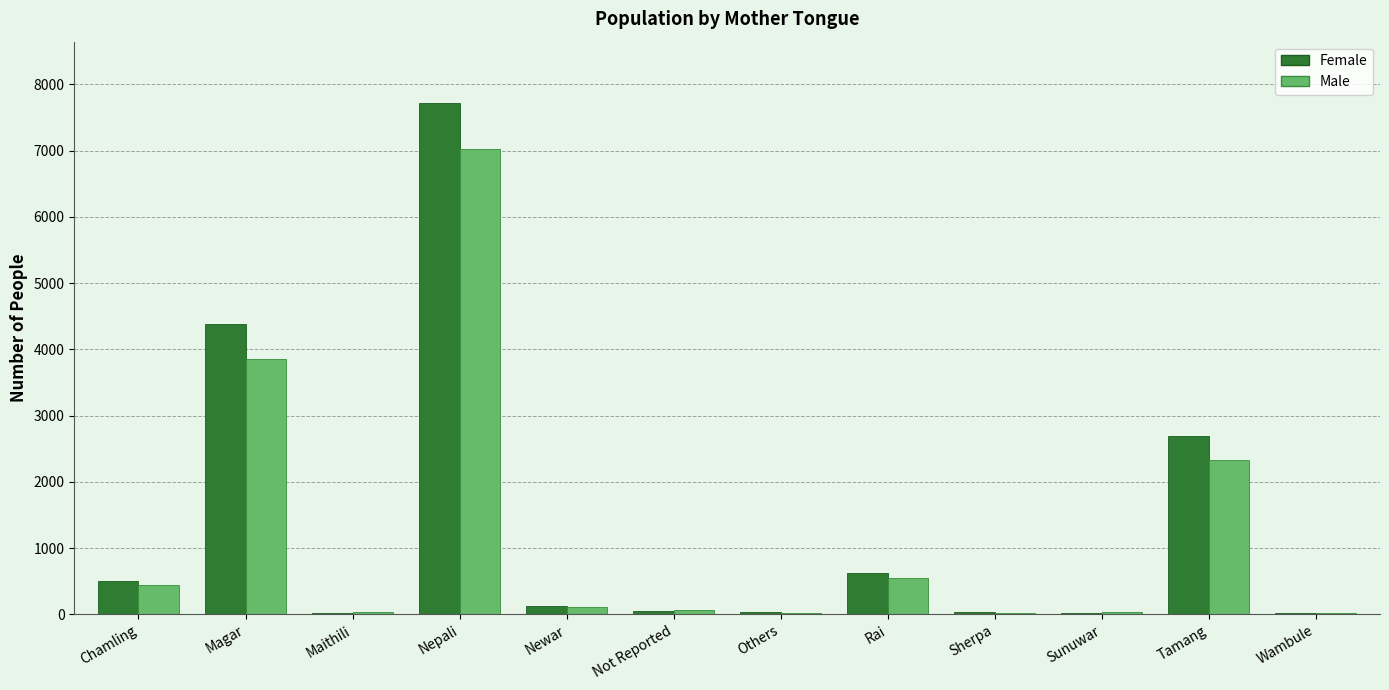

Where does the Male series first go above 108?

Chamling